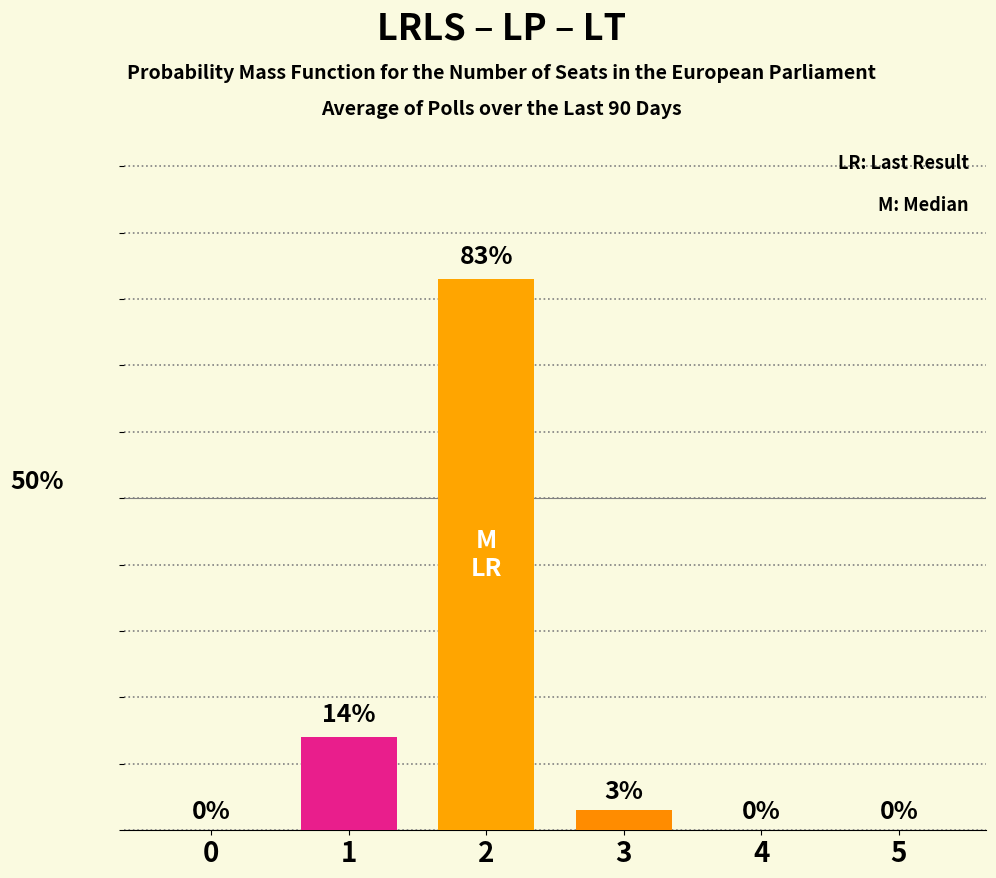

Rank the categories by value from highest to lowest.

2, 1, 3, 0, 4, 5